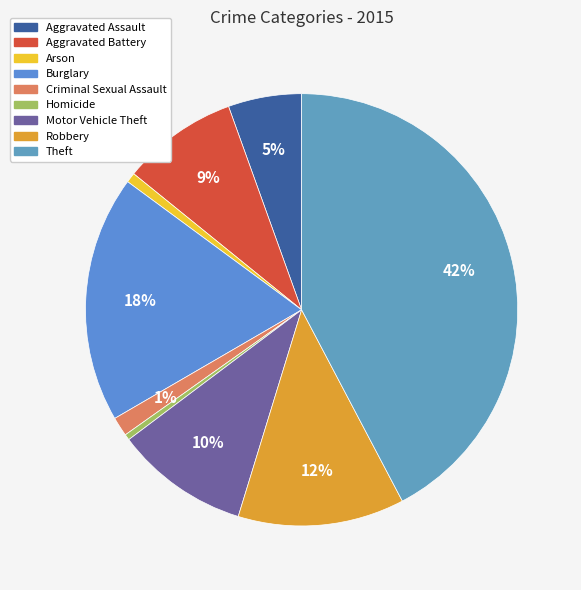

To the nearest percent, what percentage of the pie is Robbery?

12%